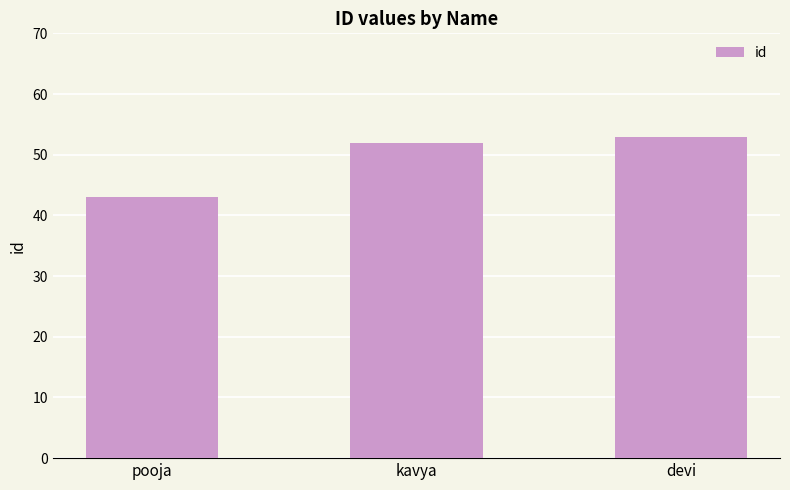

Is it true that the value at pooja is 68?

False